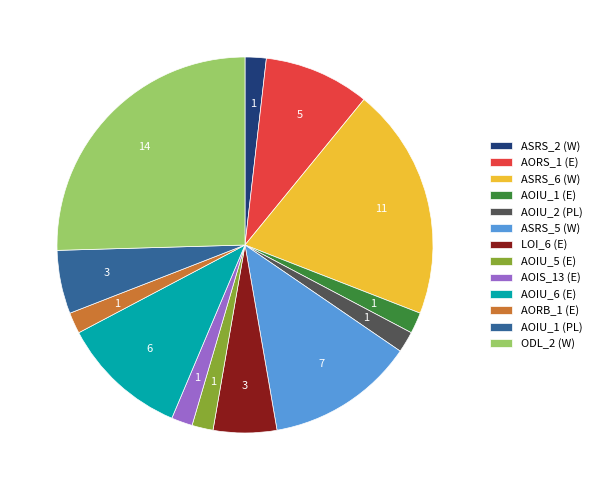

Is it true that AOIU_1 (E) is 2% of the pie?

True